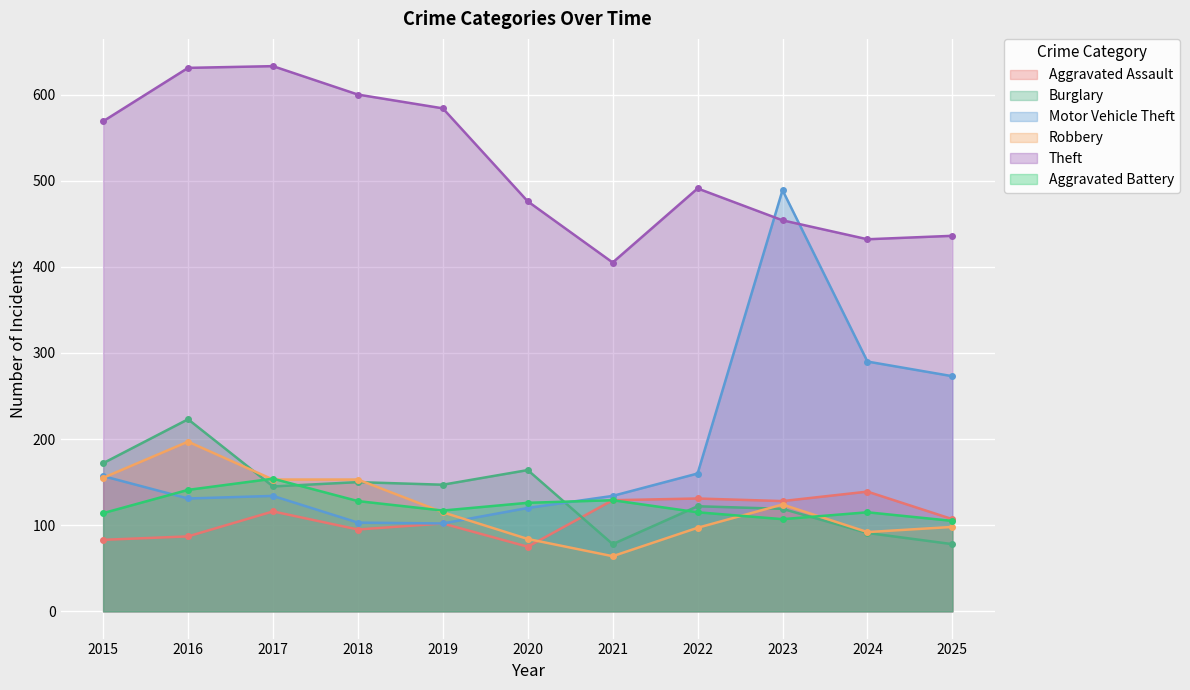

What is the difference between the Burglary values at 2019 and 2016?

76